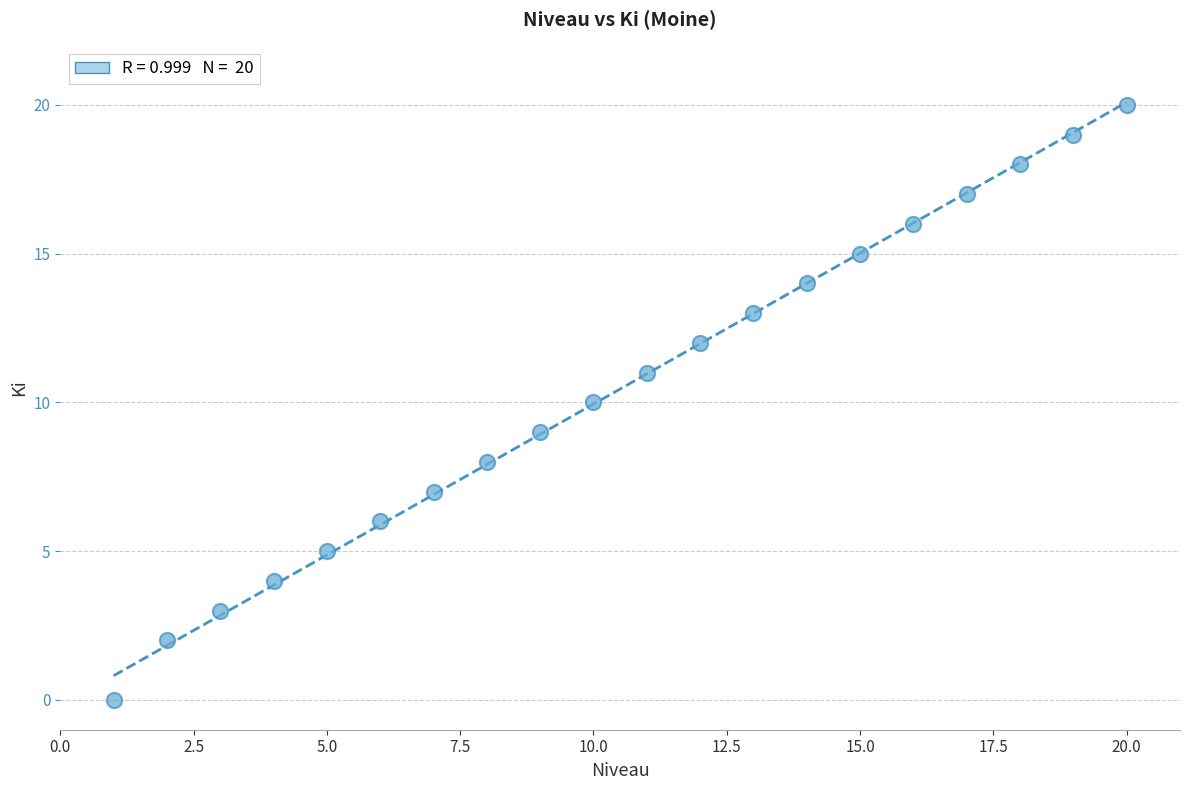

What is the range of Y values (max minus min)?

20